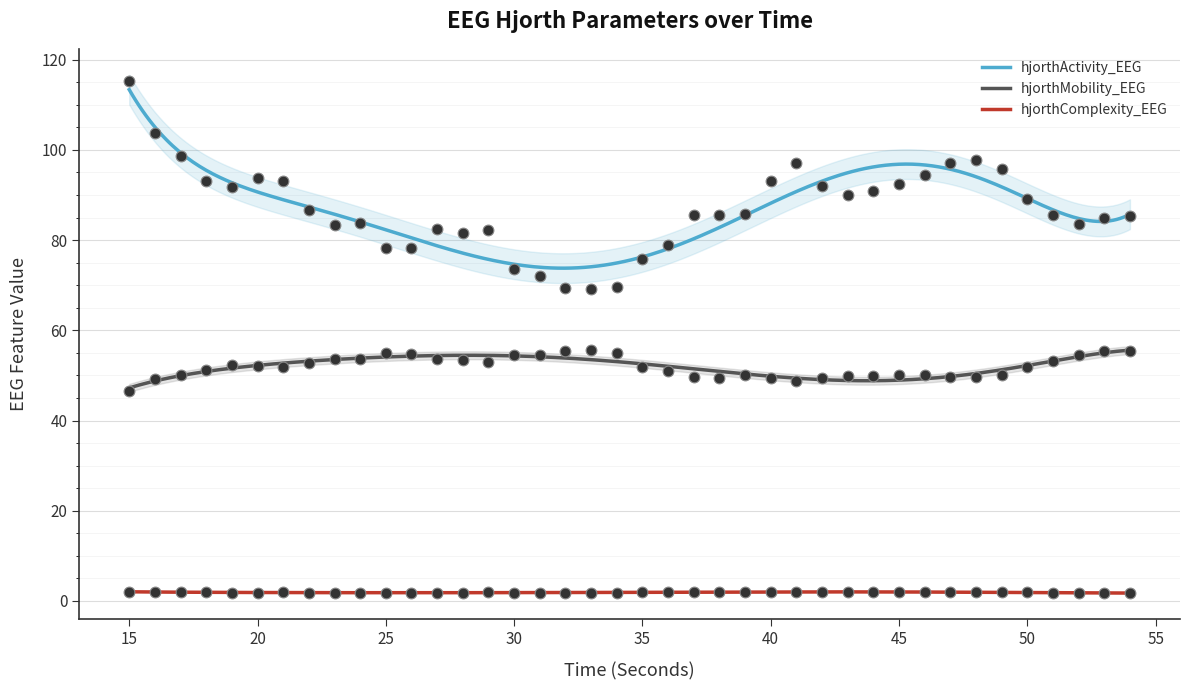

At which category is the sum across all series the highest?

15